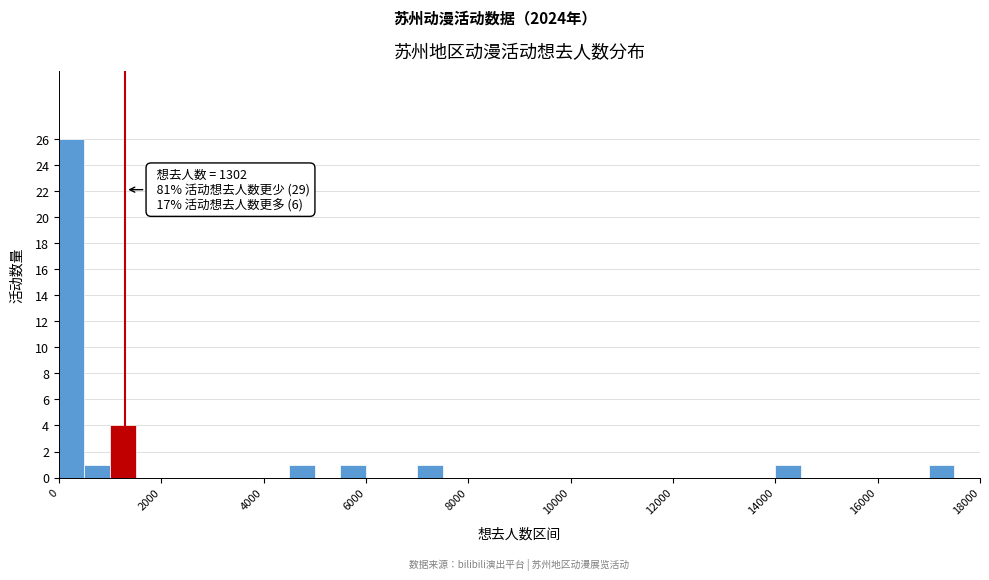

Read against the x-axis, roughly where is the centre of the tallest bar?

200